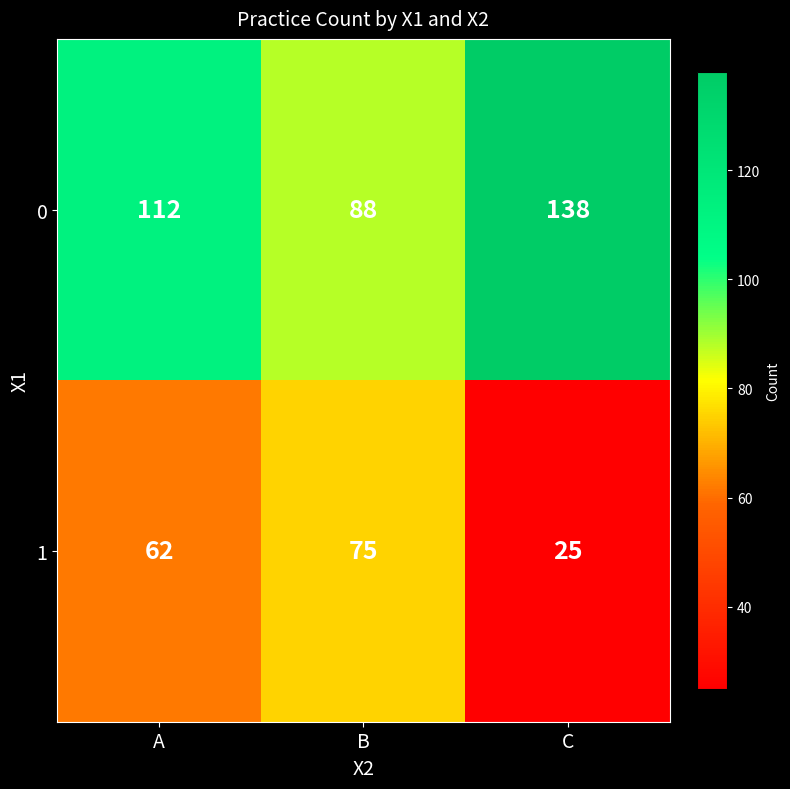

At B, list the series in order from smallest to largest.

1, 0